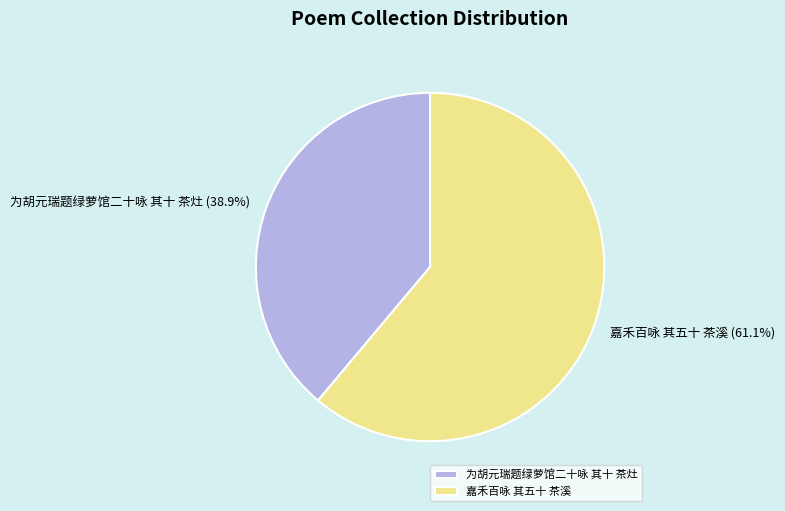

What percentage is NOT represented by 为胡元瑞题绿萝馆二十咏 其十 茶灶?

61.1%